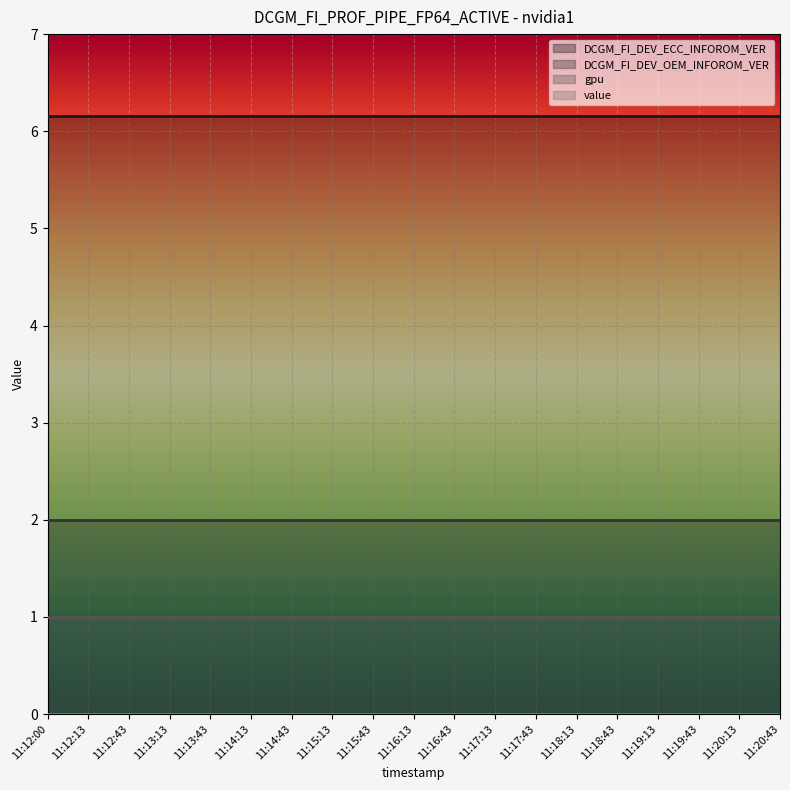

Rank the series by their maximum value, from lowest to highest.

value, gpu, DCGM_FI_DEV_OEM_INFOROM_VER, DCGM_FI_DEV_ECC_INFOROM_VER